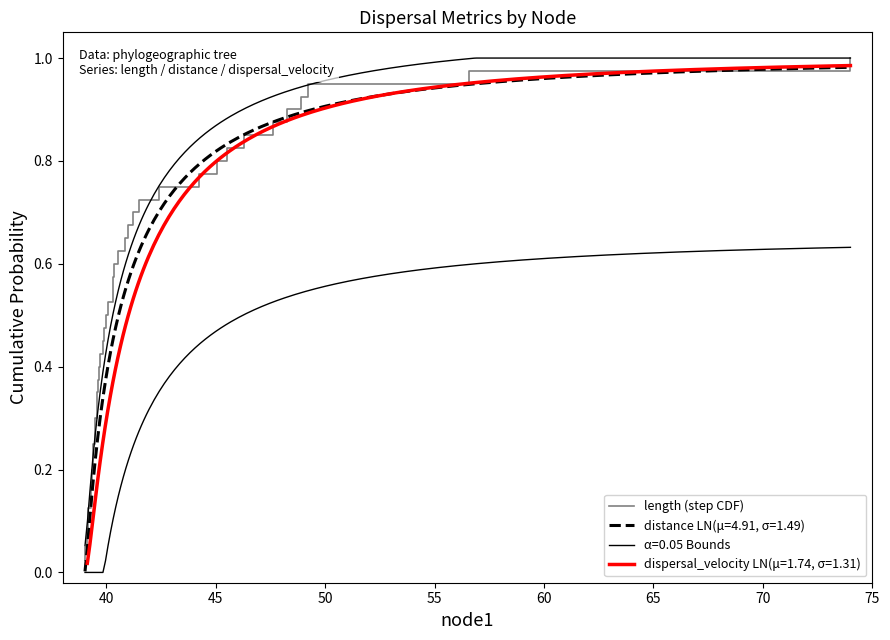

What is the value of the 18th point from the left?

0.5